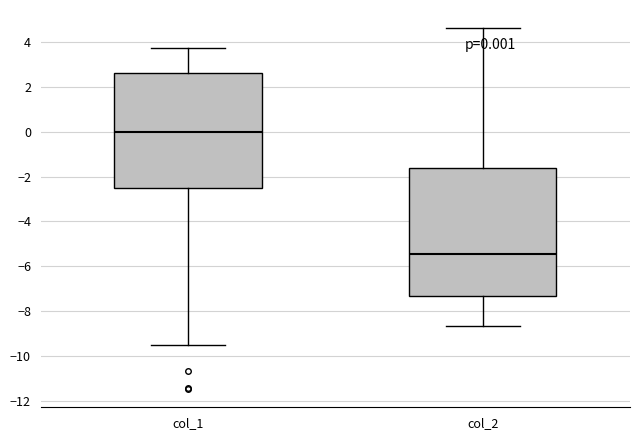

Which box has the highest median line?

col_1